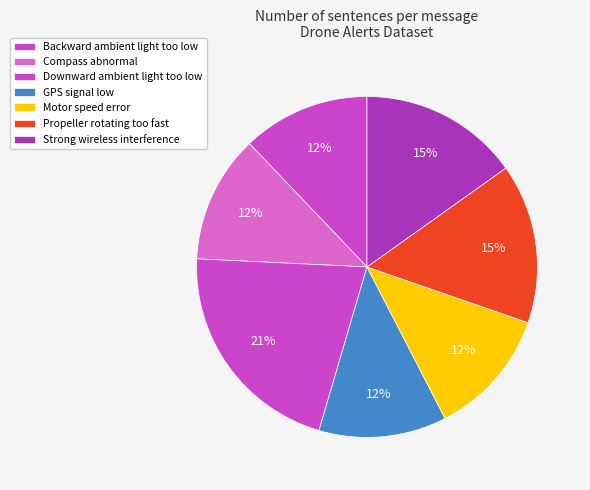

True or false: Motor speed error accounts for 12% of the total.

True